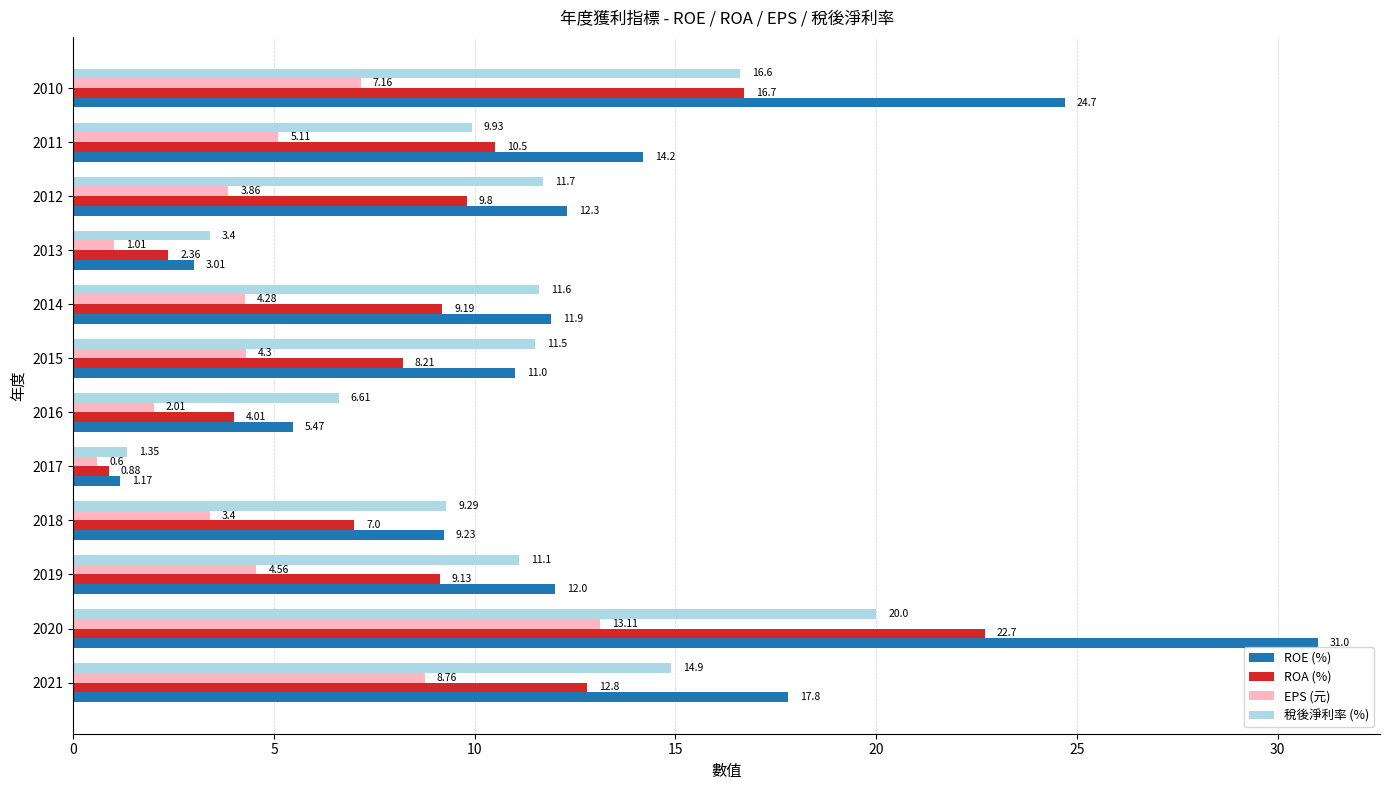

What is the difference between the maximum and minimum values in the ROE (%) series?

29.8